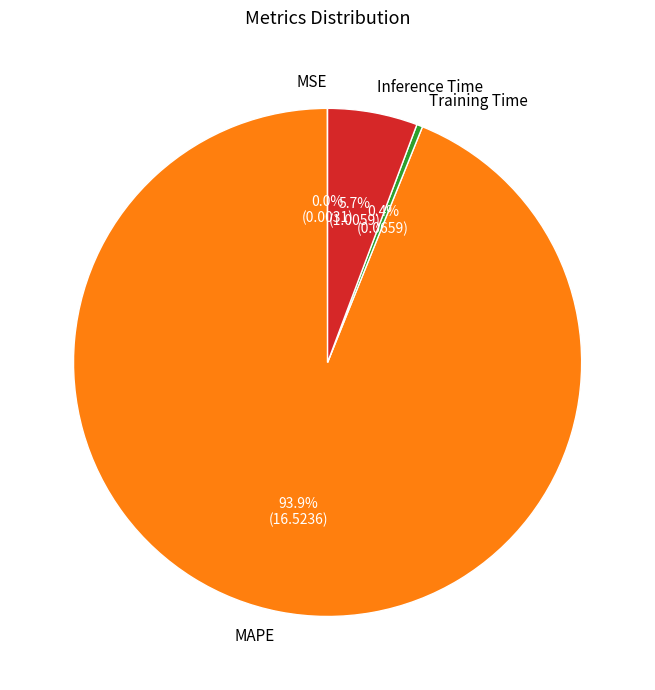

Is Inference Time the majority of the pie?

No